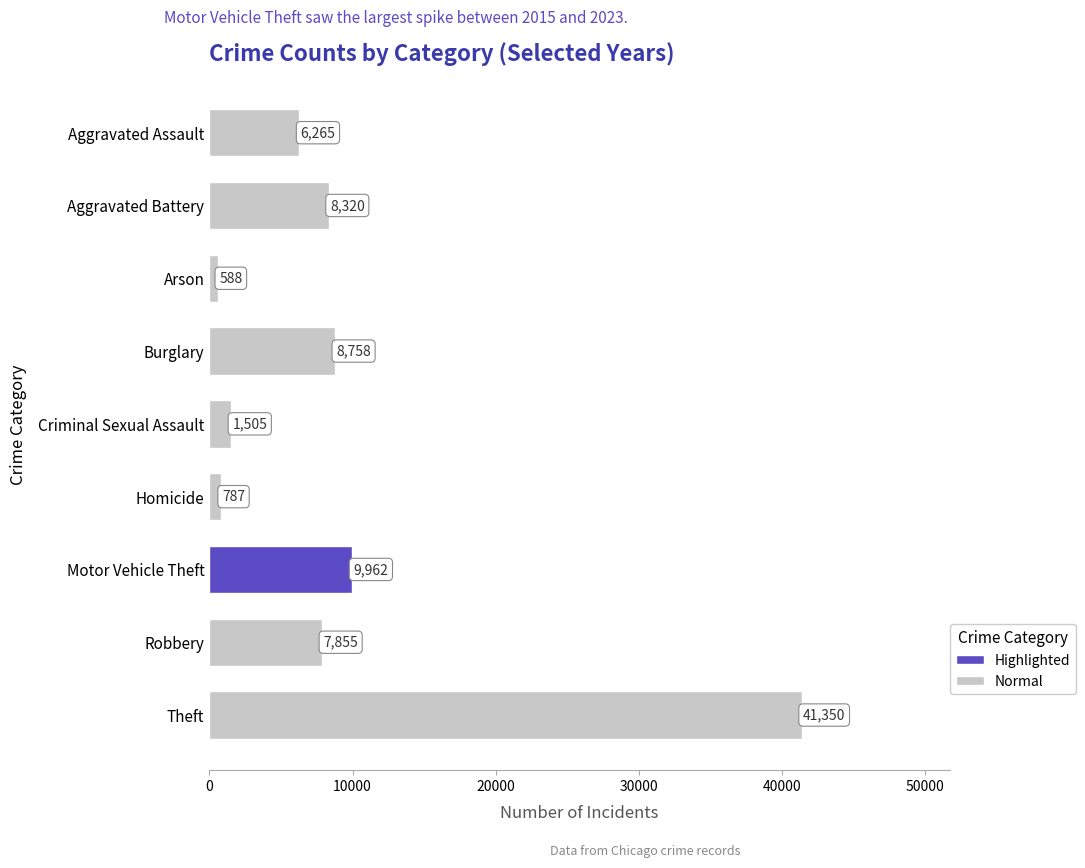

How many data points are less than 7855?

4